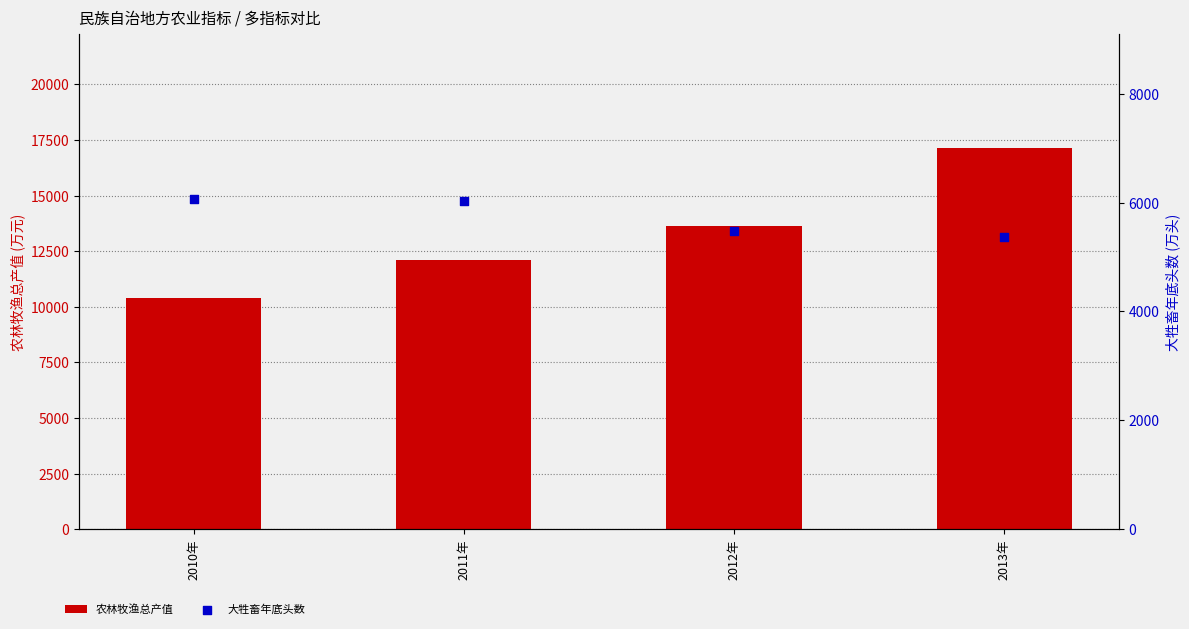

At which category is the sum across all series the highest?

2013年